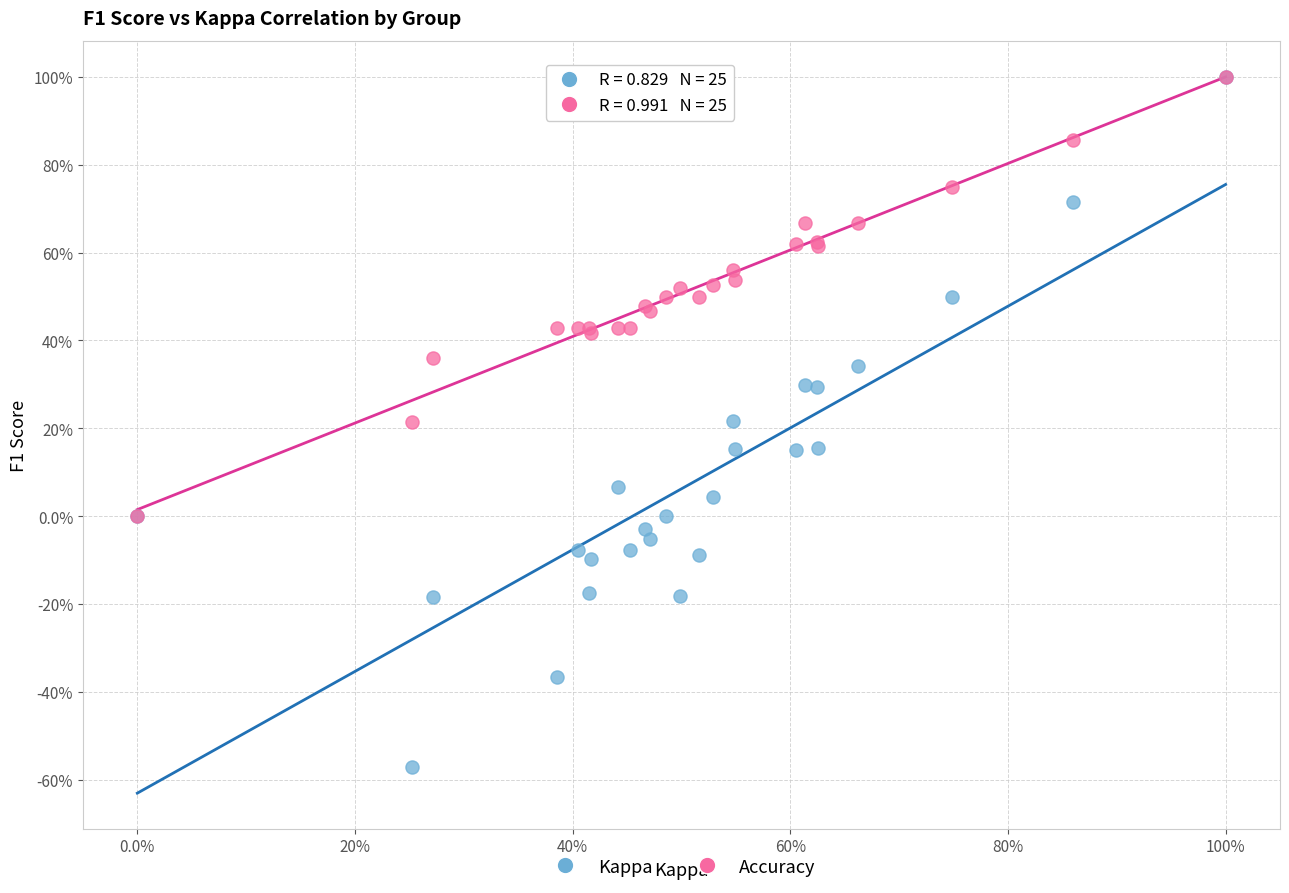

Which series has the largest Y range (max minus min)?

Kappa